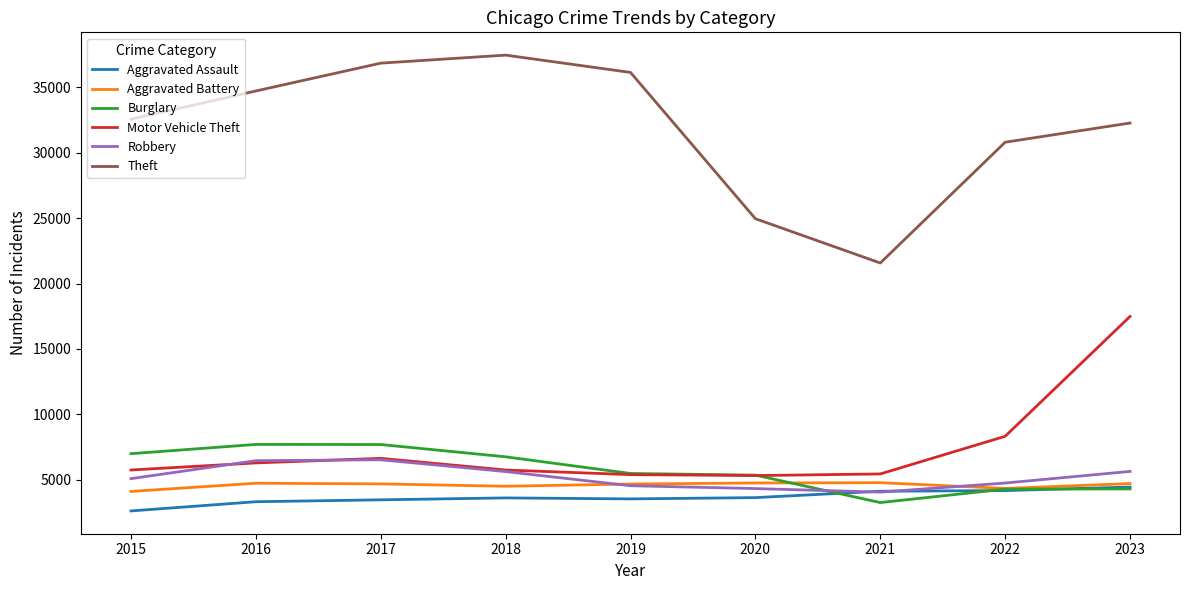

Rank the series by their maximum value, from highest to lowest.

Theft, Motor Vehicle Theft, Burglary, Robbery, Aggravated Battery, Aggravated Assault